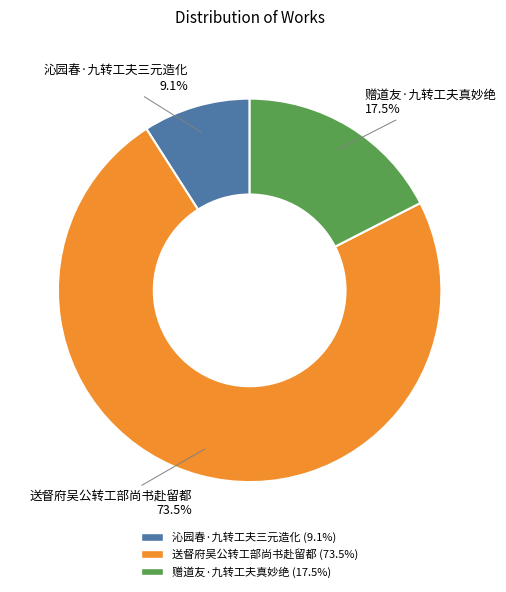

Count the number of slices in the pie.

3